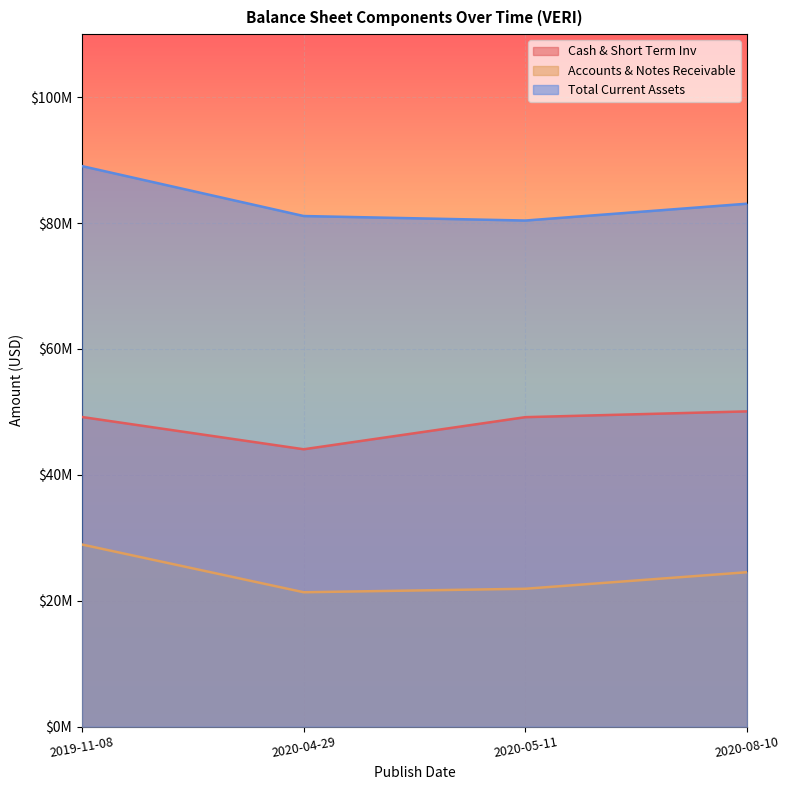

At which category is the sum across all series the highest?

2019-11-08